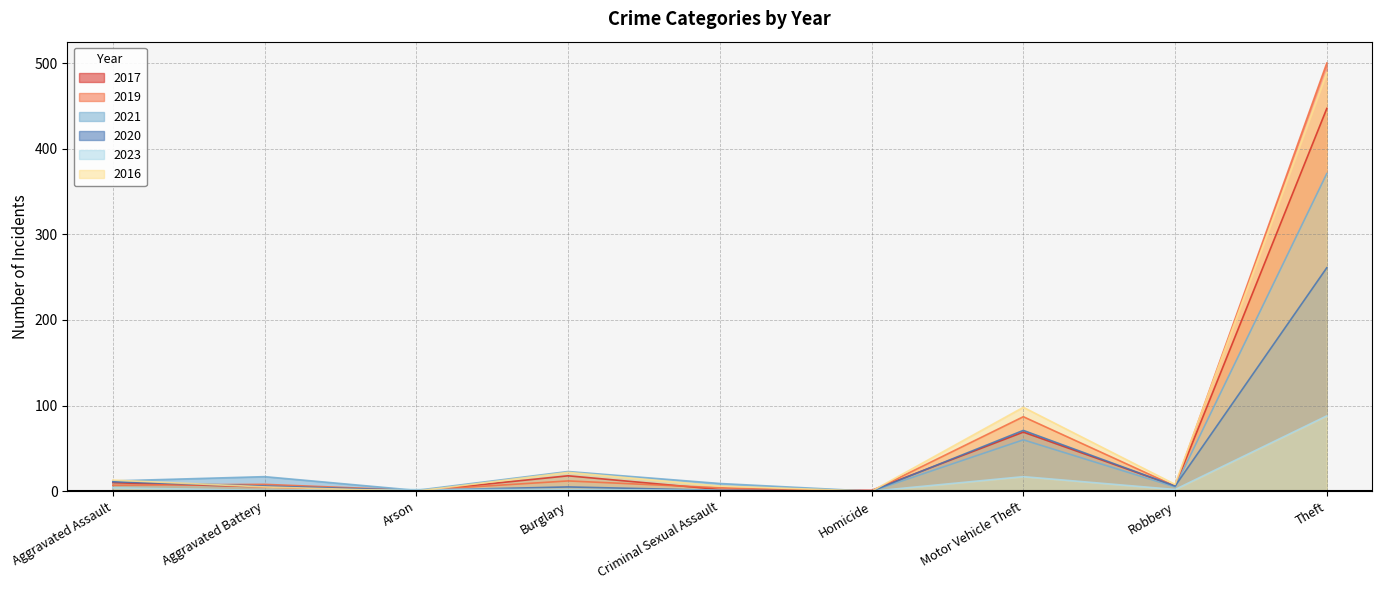

At how many categories does at least one series exceed 271?

1